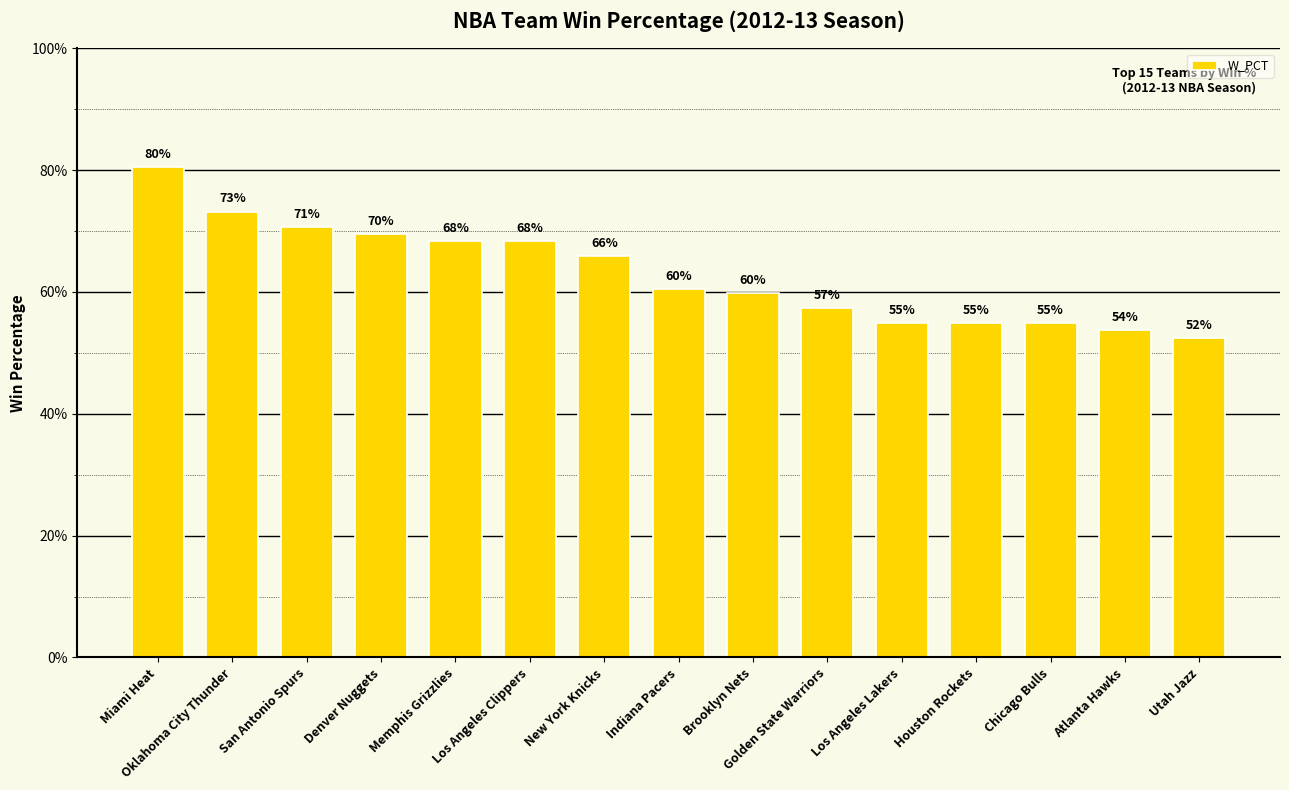

Rank the categories by value from highest to lowest.

Miami Heat, Oklahoma City Thunder, San Antonio Spurs, Denver Nuggets, Memphis Grizzlies, Los Angeles Clippers, New York Knicks, Indiana Pacers, Brooklyn Nets, Golden State Warriors, Los Angeles Lakers, Houston Rockets, Chicago Bulls, Atlanta Hawks, Utah Jazz